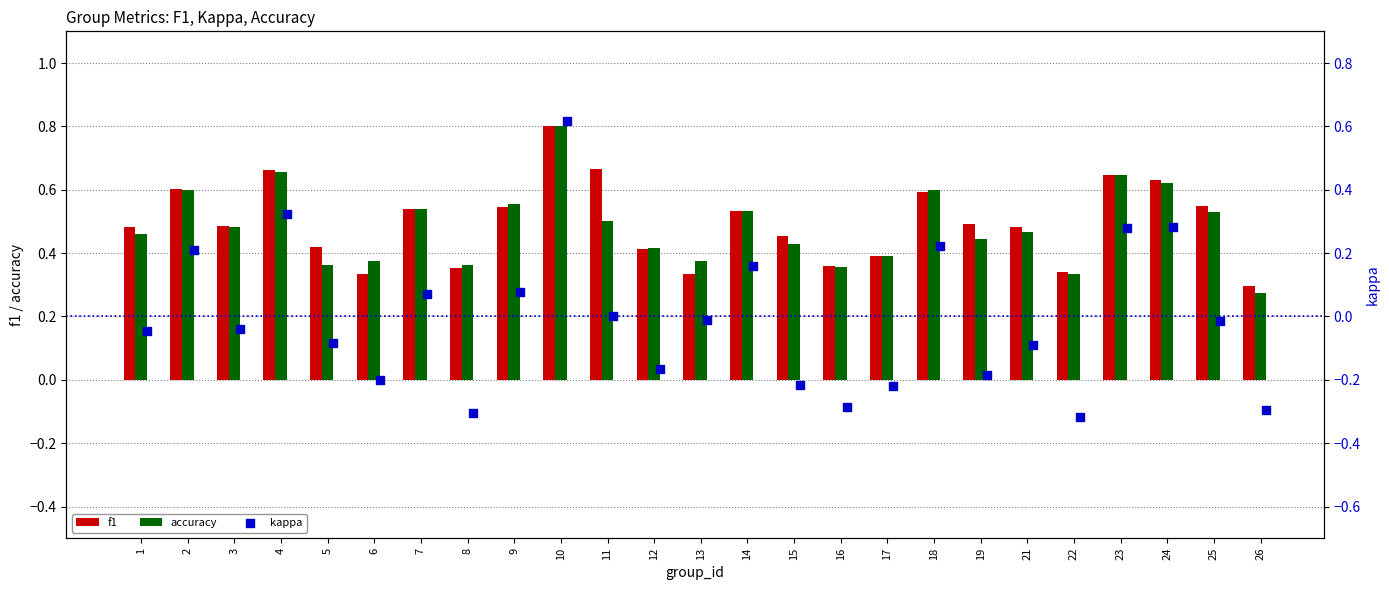

At how many categories does at least one series exceed 0?

25